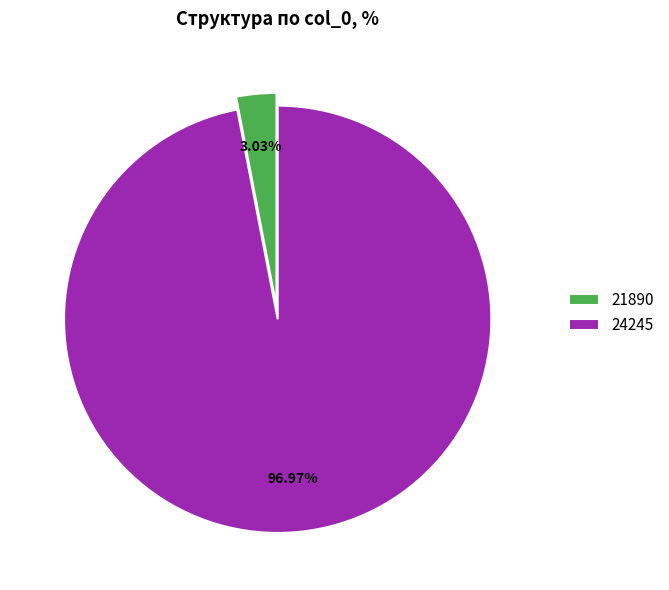

To the nearest percent, what is the average slice percentage?

50%